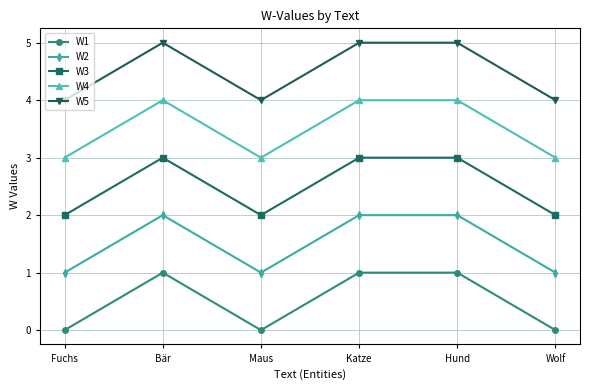

At which category does W4 reach its first local peak?

Bär